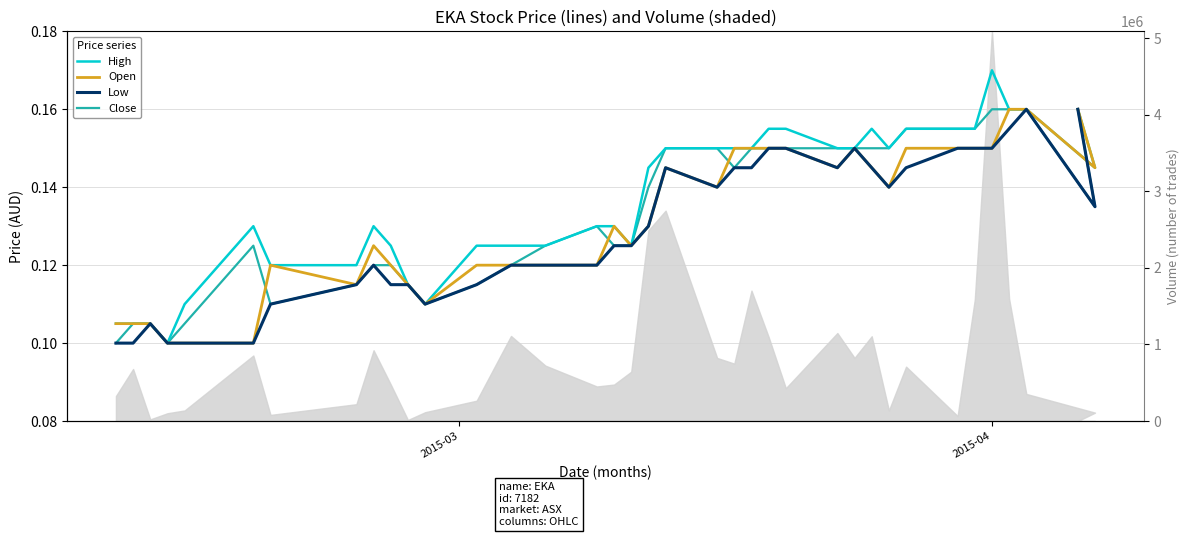

True or false: Open has more than 2 interior local peaks.

True